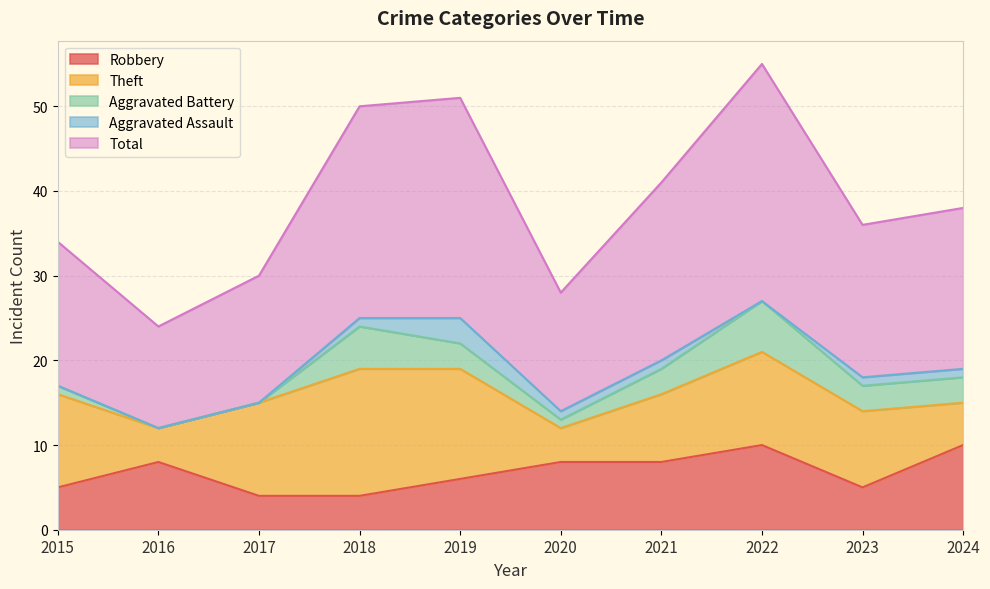

The value of Aggravated Assault at 2018 is 1. True or false?

True